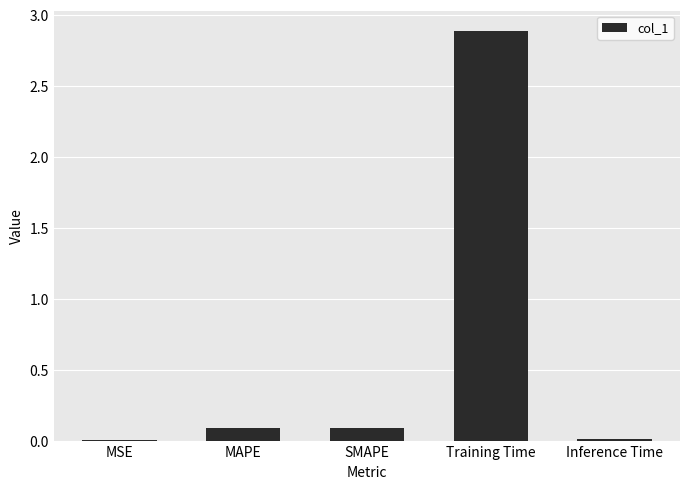

Which category has the highest value across all series?

Training Time